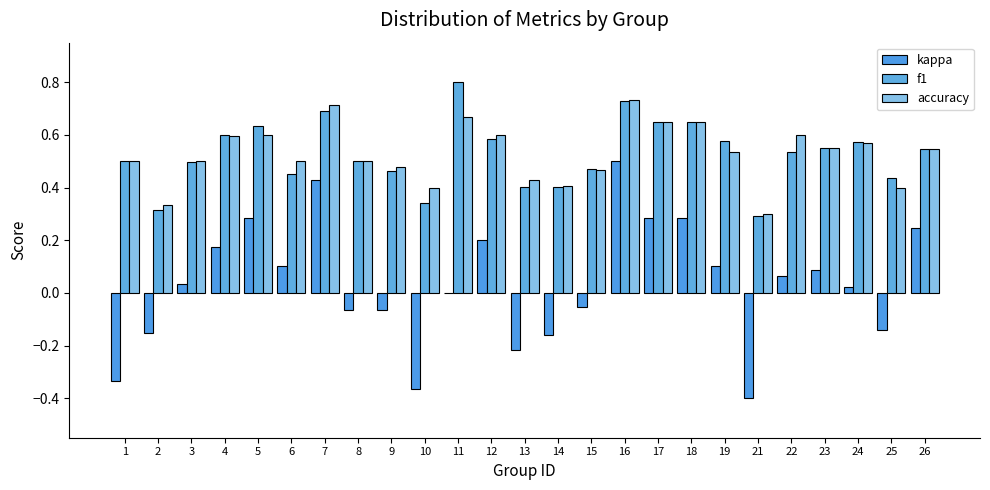

What is the total value across all series at 3?

1.0